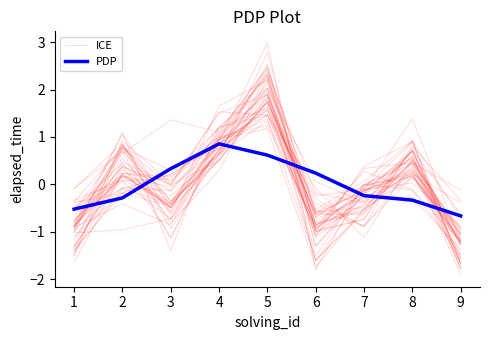

Reading left to right, extract all data points from this chart.

ICE: -0.8	0.4	-0.0	1.5	1.9	-1.1	0.4	0.9	-1.5
PDP: -0.5	-0.3	0.3	0.9	0.6	0.2	-0.2	-0.3	-0.7